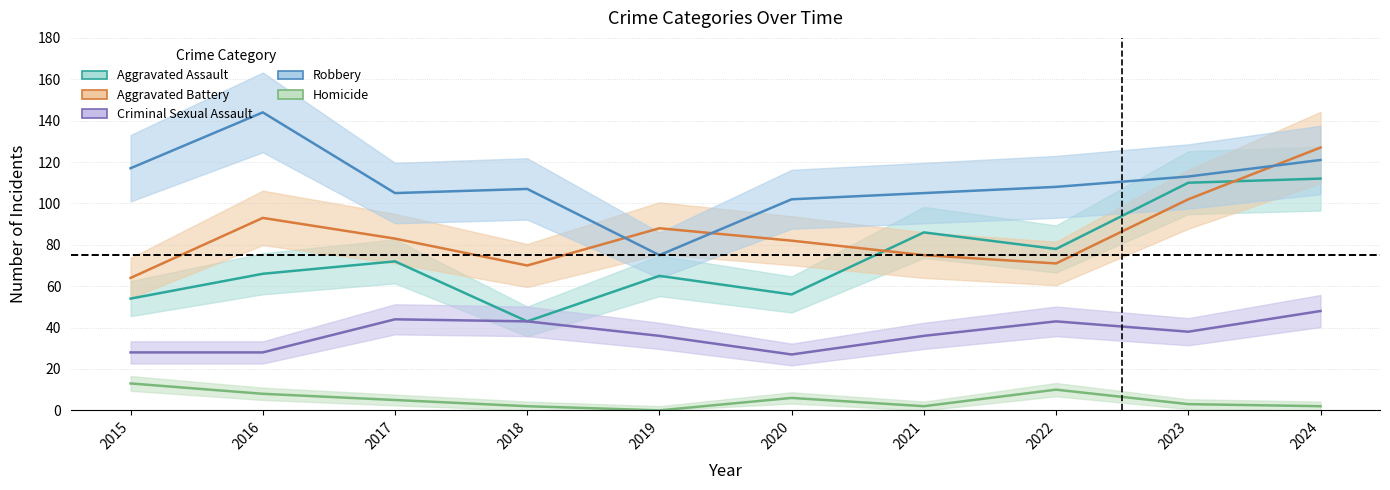

What is the sum of the Robbery values at 2019 and 2023?

188